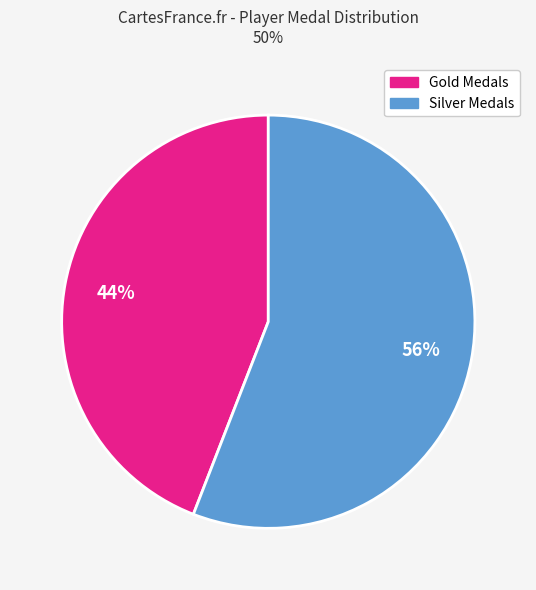

Which slice is the largest?

Silver Medals